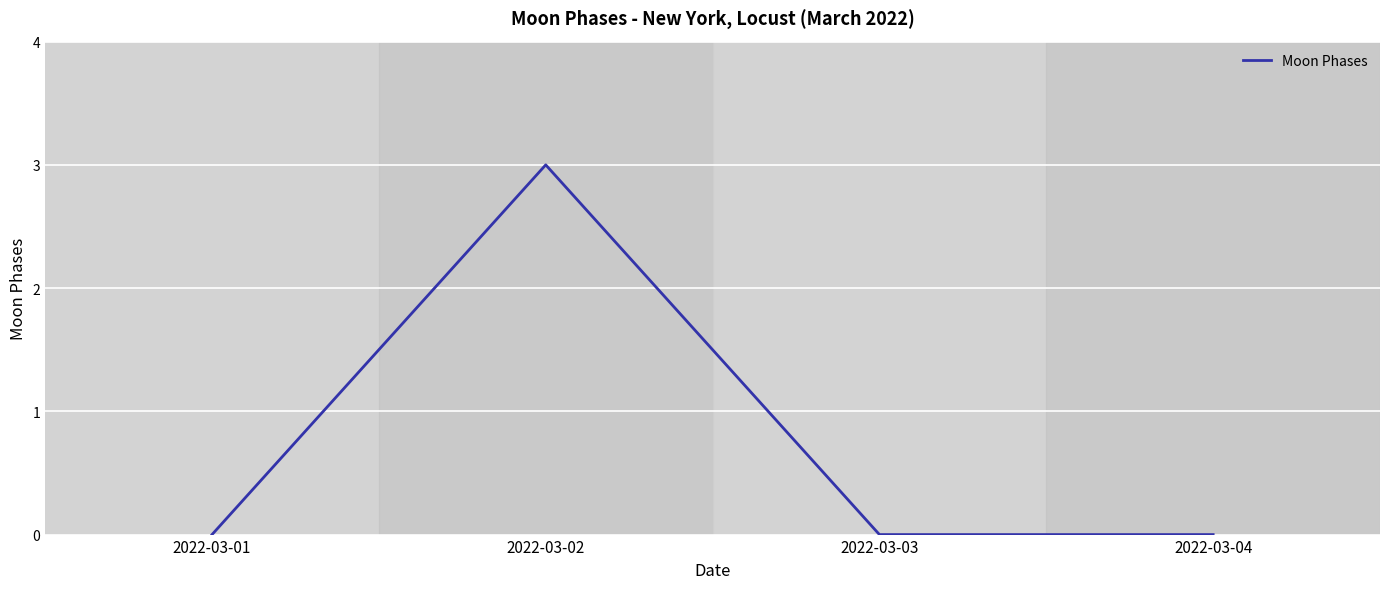

True or false: the data shows -2 at 2022-03-03.

False